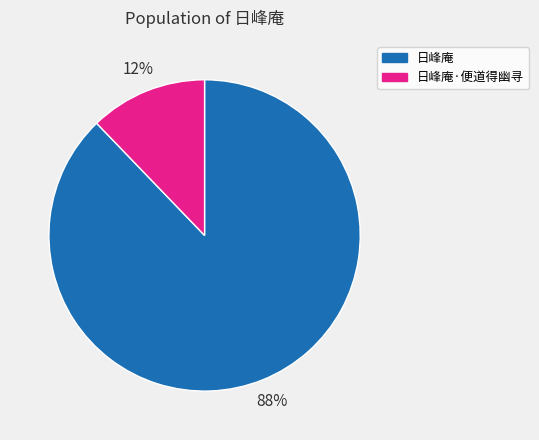

How many segments does this pie chart have?

2